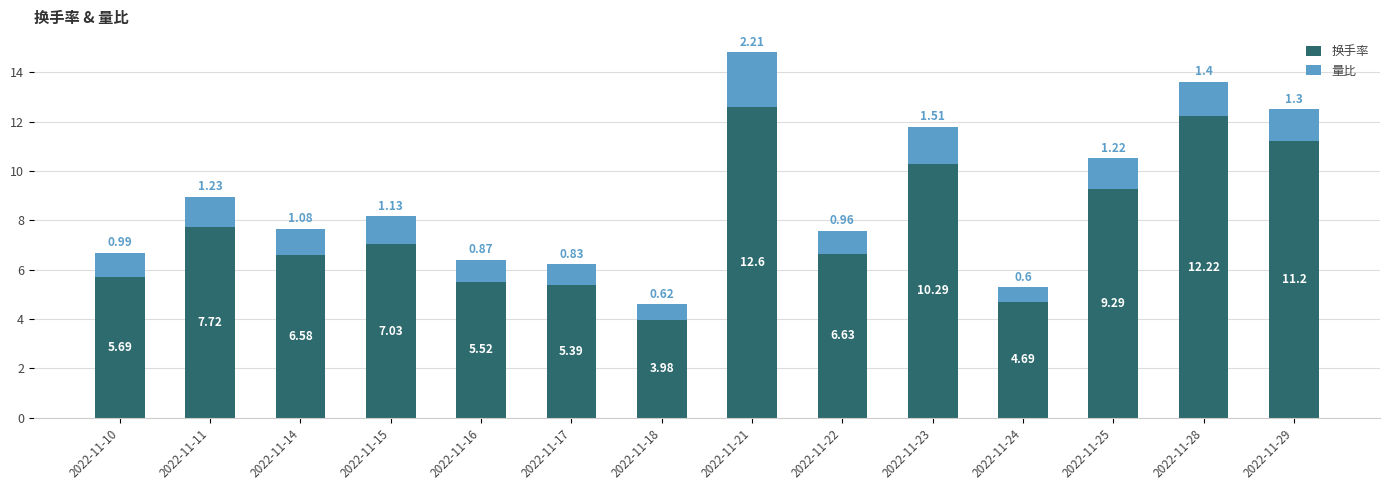

What is the total value across all series at 2022-11-17?

6.2